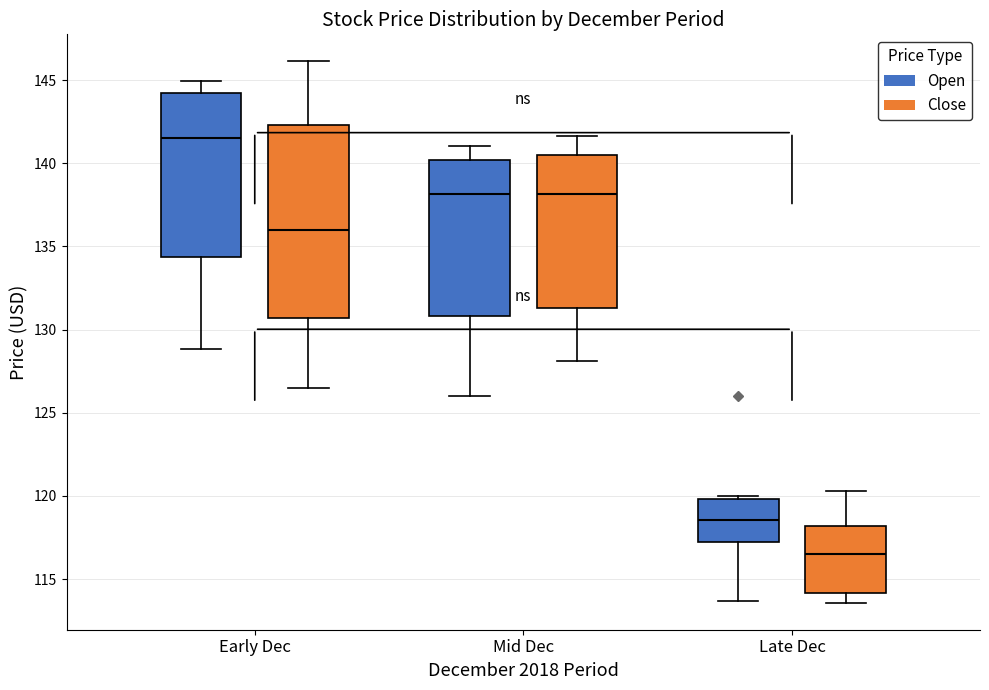

Reading left to right, read every box against the y-axis: the position of its median line, the range the box covers, and the ends of its whiskers. The values are not printed on the chart, so give them approximately, as read against the axis.

Early Dec (Open): median 141.5, box 134.5 to 144.0, whiskers 129.0 to 145.0
Early Dec (Close): median 136.0, box 130.5 to 142.5, whiskers 126.5 to 146.0
Mid Dec (Open): median 138.0, box 131.0 to 140.0, whiskers 126.0 to 141.0
Mid Dec (Close): median 138.0, box 131.5 to 140.5, whiskers 128.0 to 141.5
Late Dec (Open): median 118.5, box 117.5 to 120.0, whiskers 113.5 to 120.0 (just above the box's upper edge)
Late Dec (Close): median 116.5, box 114.0 to 118.0, whiskers 113.5 to 120.5